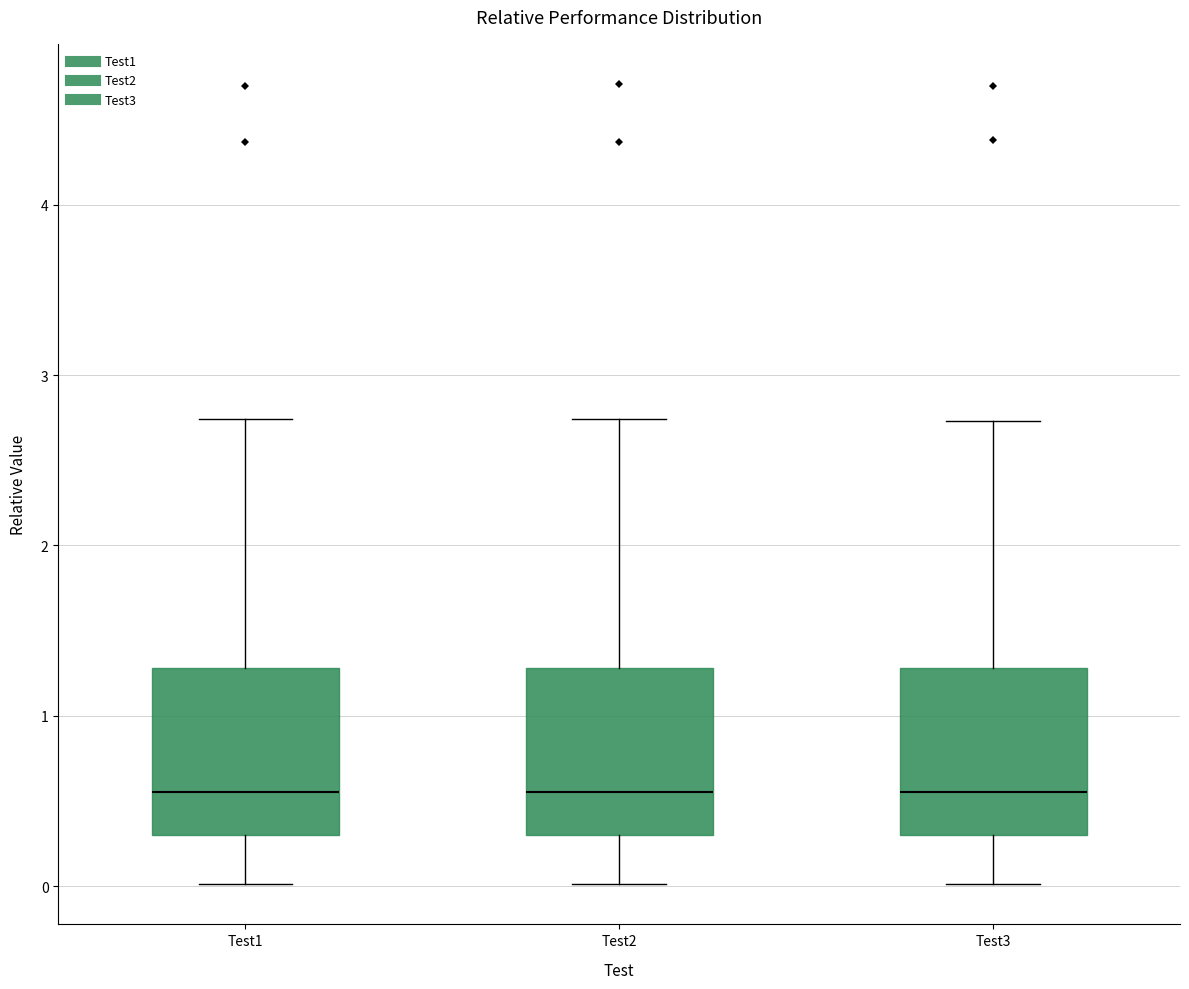

Reading left to right, transcribe this box plot: for each box, give where its median line is, the range the box spans, and where its two whiskers end, as read against the y-axis. The values are not printed on the chart, so give them approximately, as read against the axis.

Test1: median 0.6, box 0.3 to 1.3, whiskers 0.0 to 2.7
Test2: median 0.6, box 0.3 to 1.3, whiskers 0.0 to 2.7
Test3: median 0.6, box 0.3 to 1.3, whiskers 0.0 to 2.7